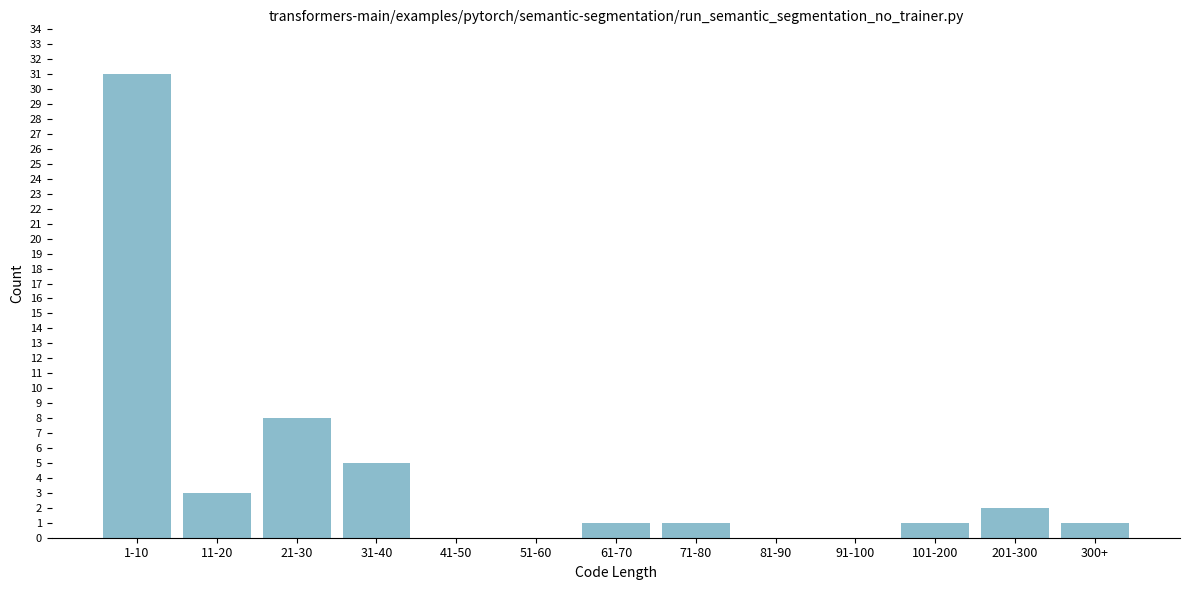

Reading right to left, extract all data points from this chart.

300+=1	201-300=2	101-200=1	91-100=0	81-90=0	71-80=1	61-70=1	51-60=0	41-50=0	31-40=5	21-30=8	11-20=3	1-10=31